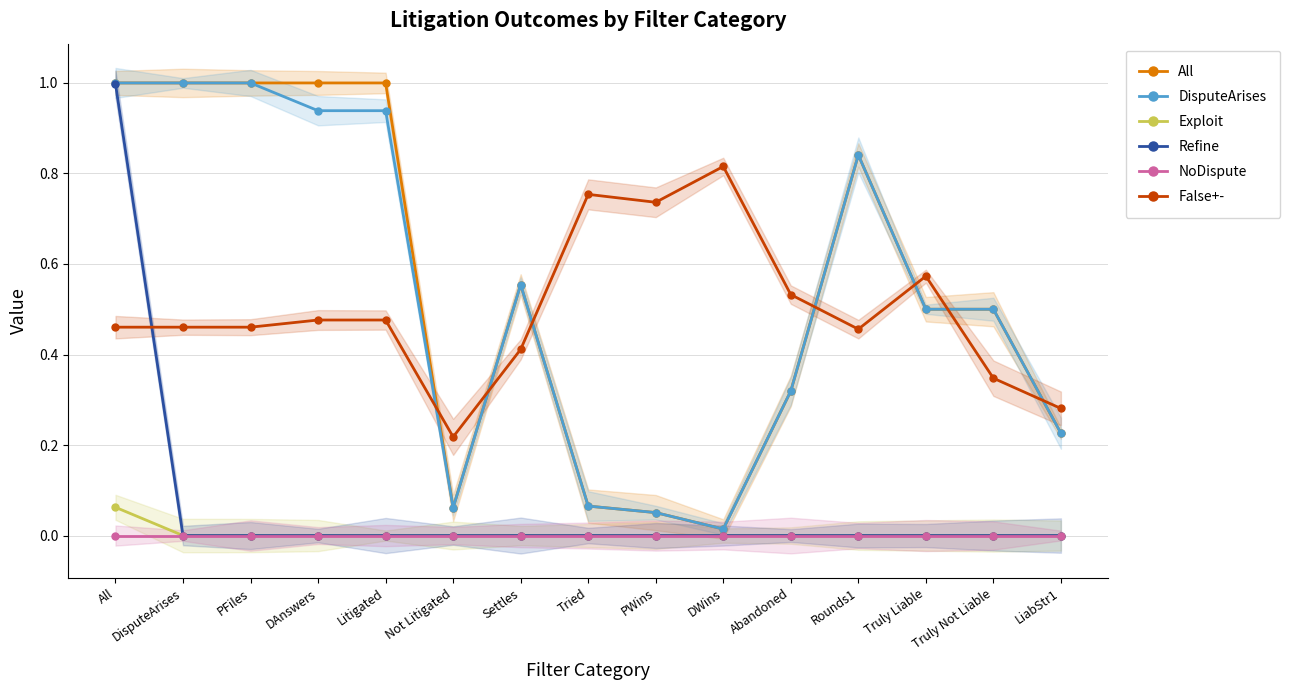

The value of All at Truly Not Liable is 0.7. True or false?

False